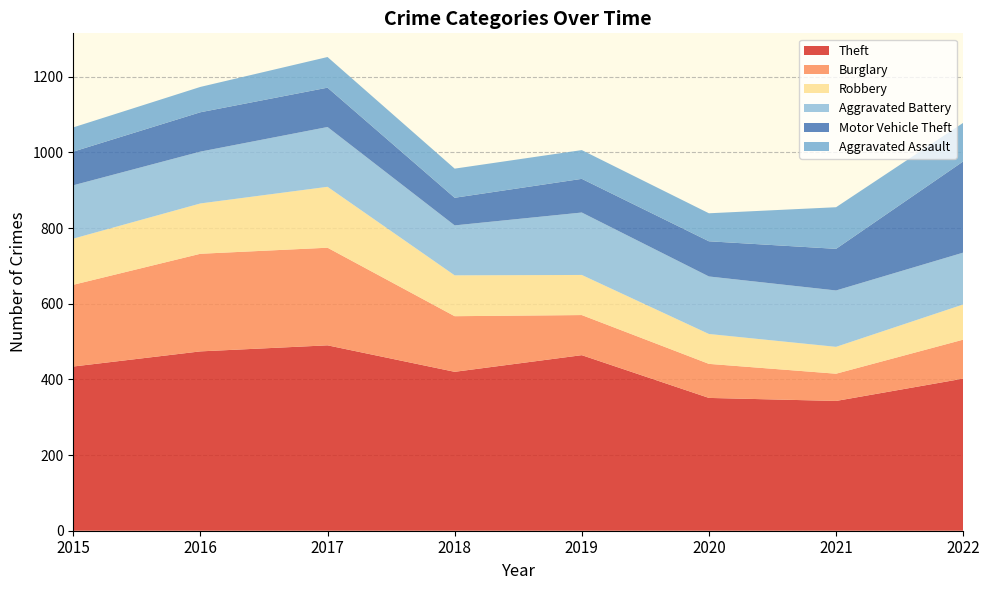

Reading left to right, extract all data points from this chart.

Theft: 434	474	490	420	464	351	343	402
Burglary: 216	258	258	147	106	90	72	103
Robbery: 122	133	161	108	106	79	71	93
Aggravated Battery: 141	137	158	132	165	152	149	137
Motor Vehicle Theft: 89	104	104	73	89	93	110	241
Aggravated Assault: 64	67	81	77	76	74	110	102